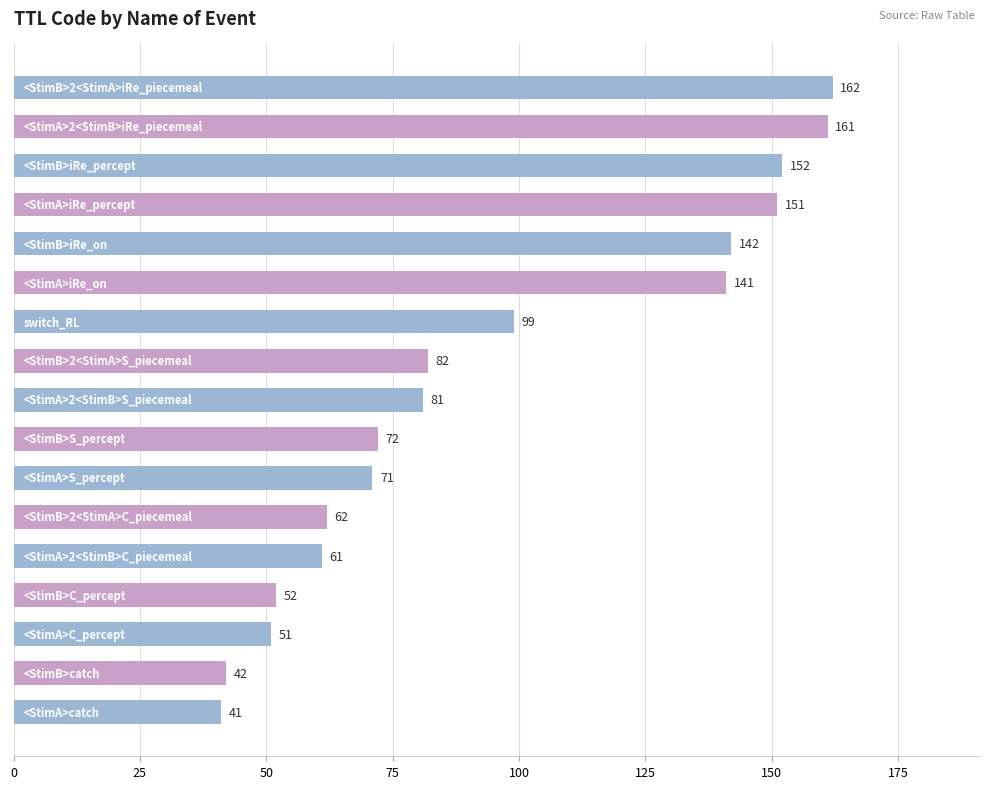

What is the difference between the maximum and minimum values?

121